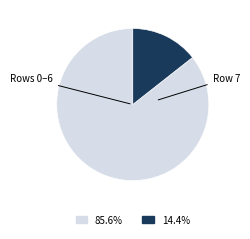

Is there a majority slice in this chart?

Yes